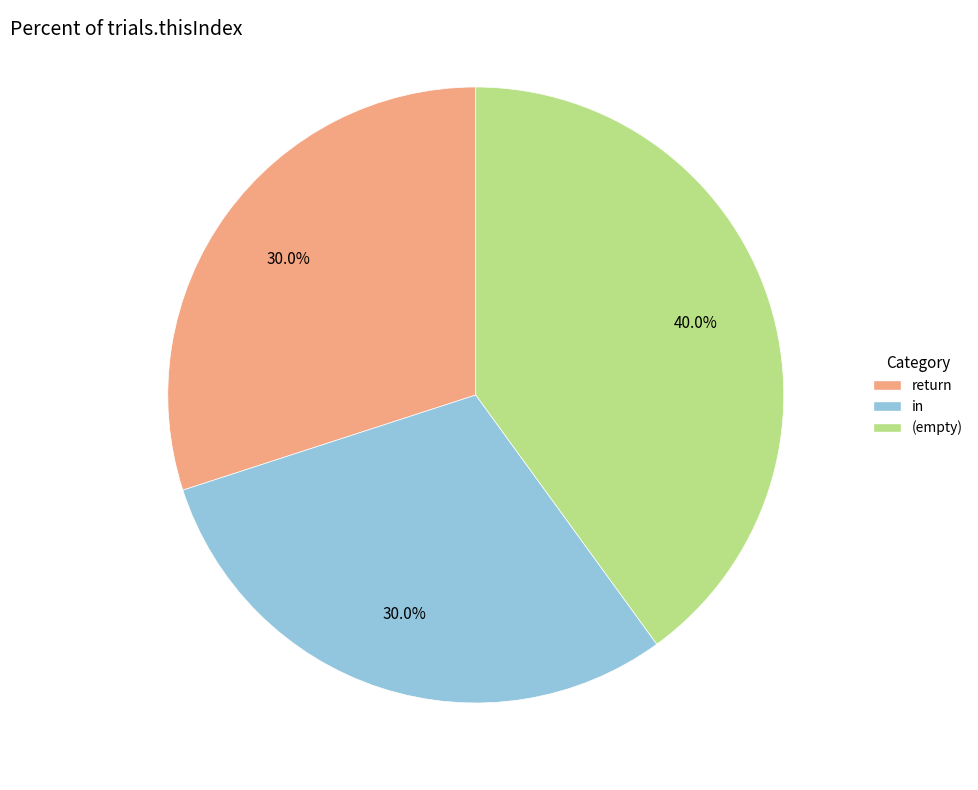

Is there any slice that represents more than half of the pie?

No